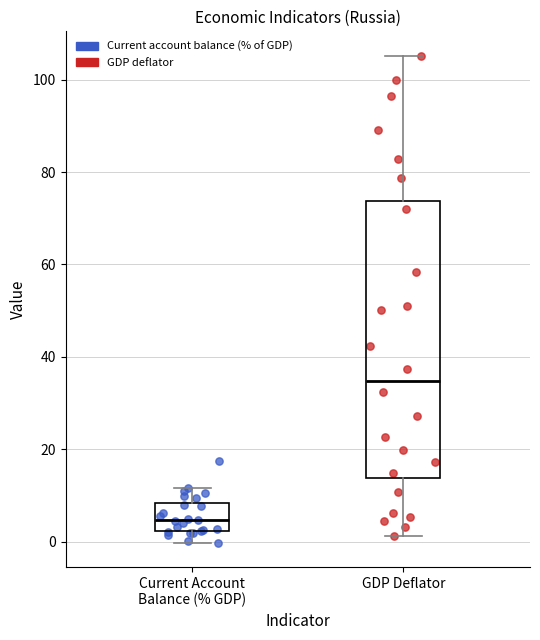

Where does the median line of the box for GDP Deflator sit on the y-axis? The values are not printed on the chart, so give them approximately, as read against the axis.

34